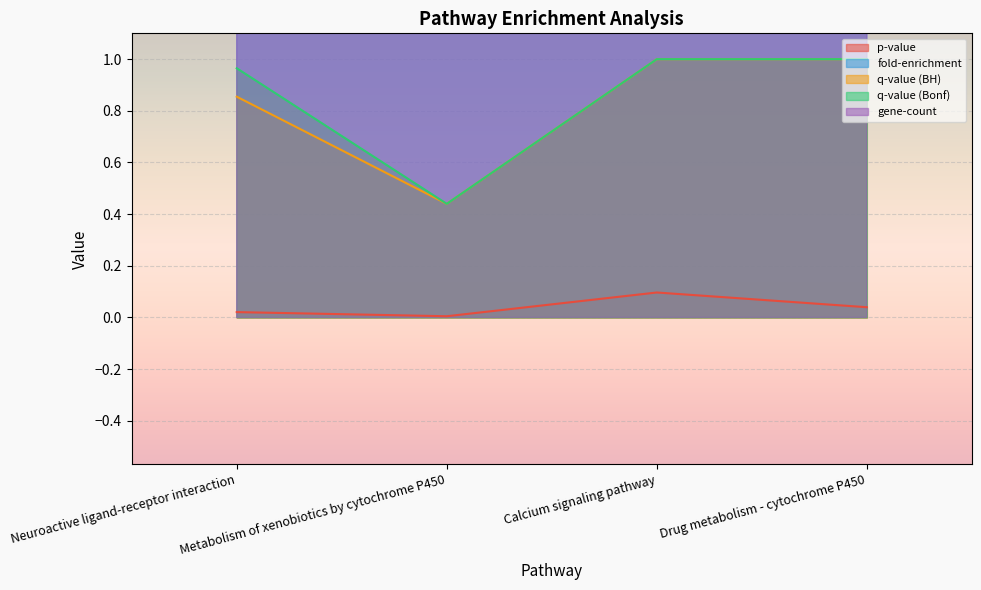

What is the difference between the gene-count values at Neuroactive ligand-receptor interaction and Calcium signaling pathway?

1.9